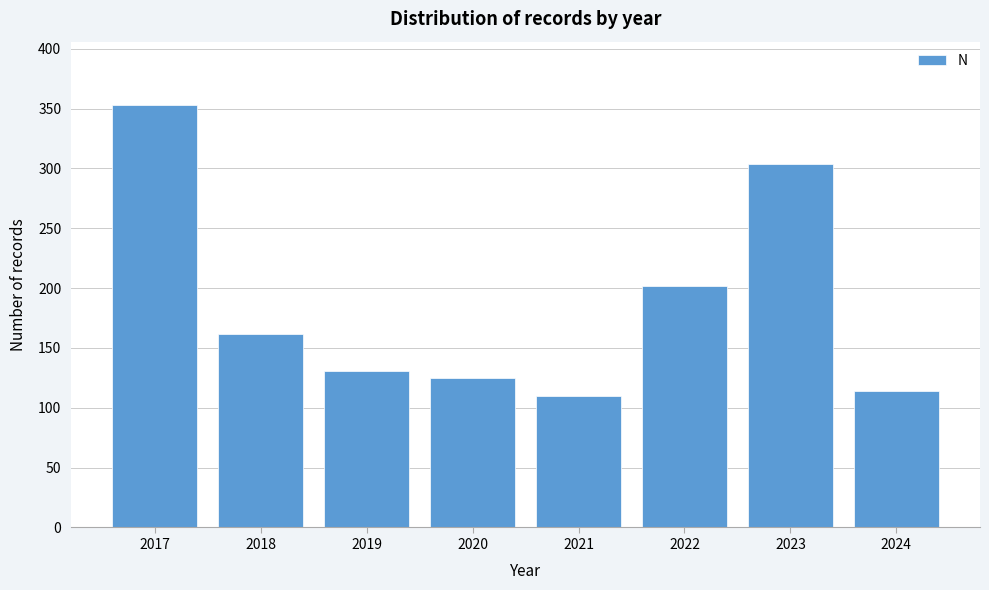

Reading right to left, transcribe all the data shown in this chart.

2024=114	2023=304	2022=202	2021=110	2020=125	2019=131	2018=162	2017=353